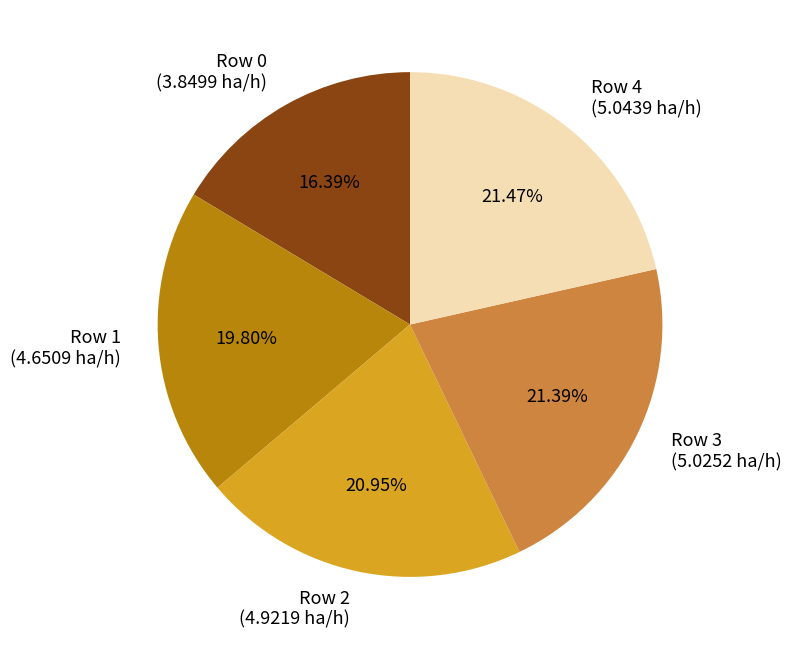

Is there any slice that represents more than half of the pie?

No